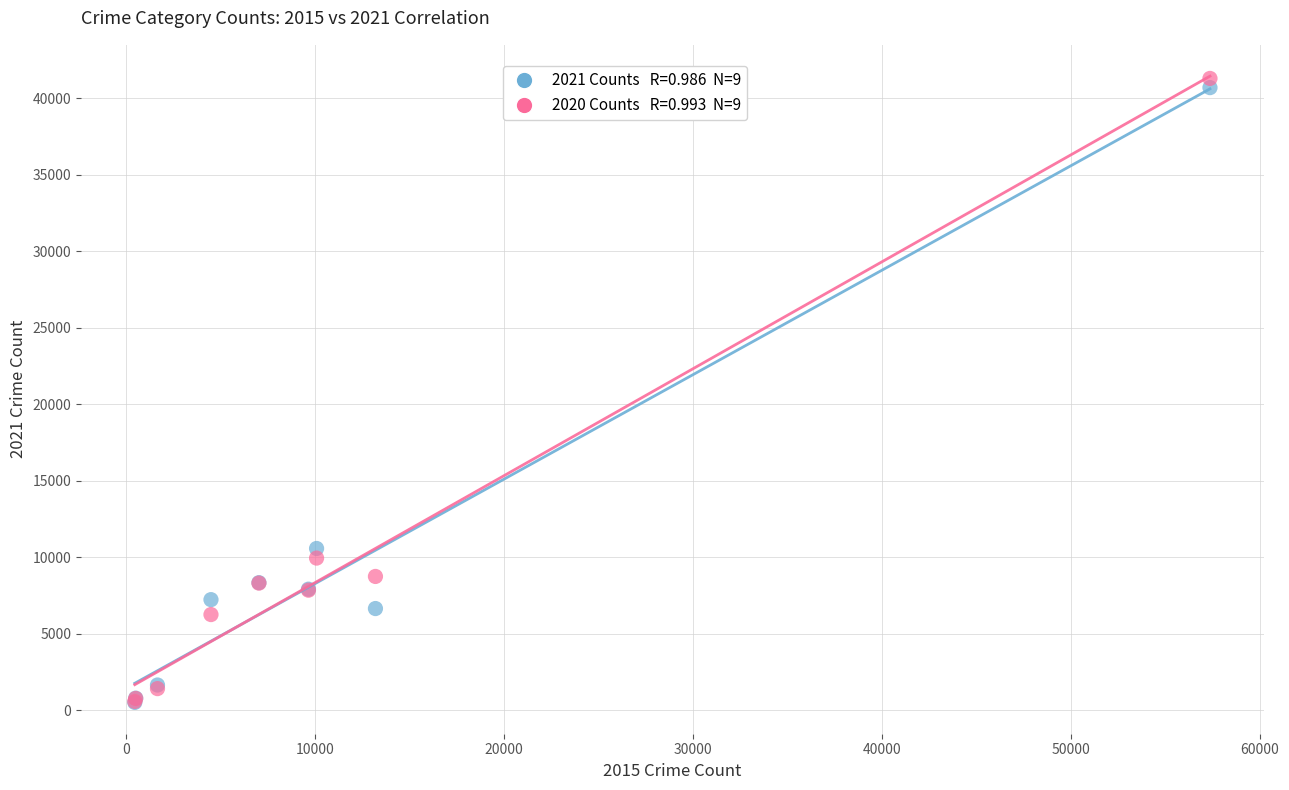

Across all series, what Y value is closest to 20904?

10580